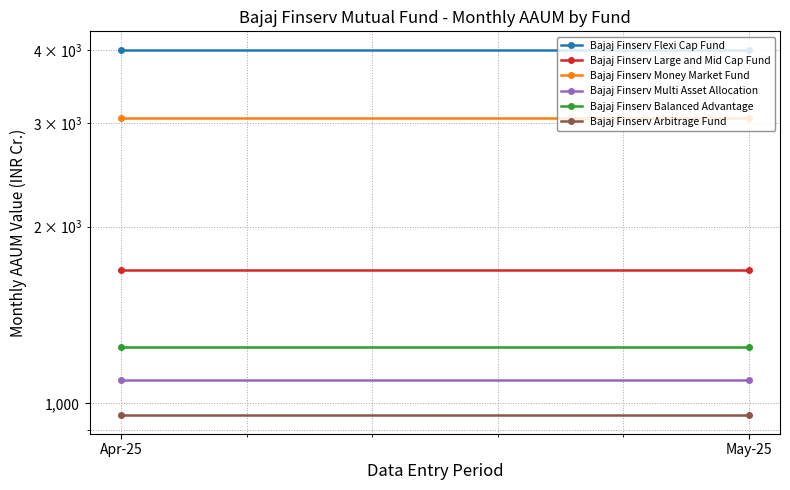

True or false: Bajaj Finserv Multi Asset Allocation has a value of 1701.6 at Apr-25.

False